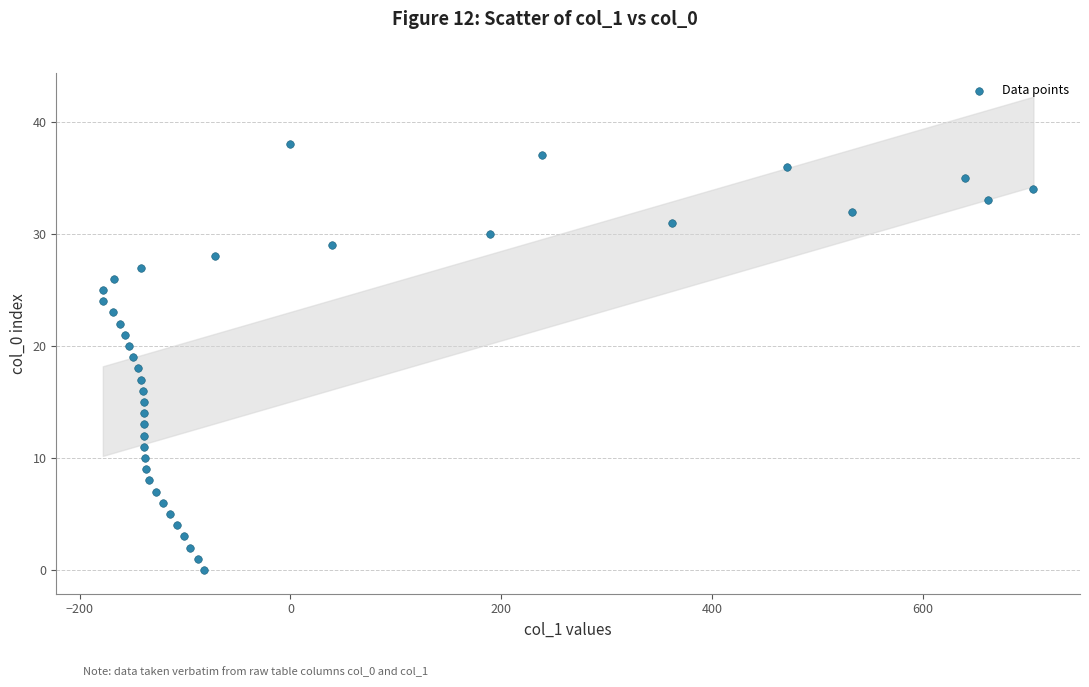

What is the range of Y values (max minus min)?

38